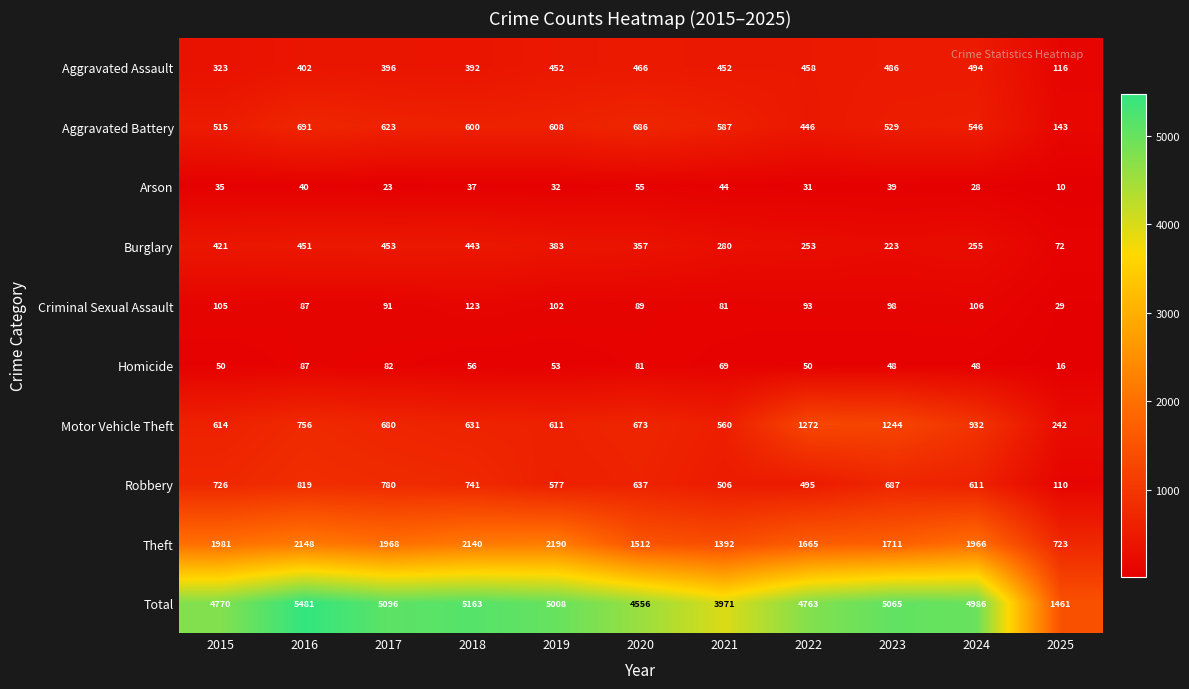

Rank the categories by Criminal Sexual Assault value from lowest to highest.

2025, 2021, 2016, 2020, 2017, 2022, 2023, 2019, 2015, 2024, 2018